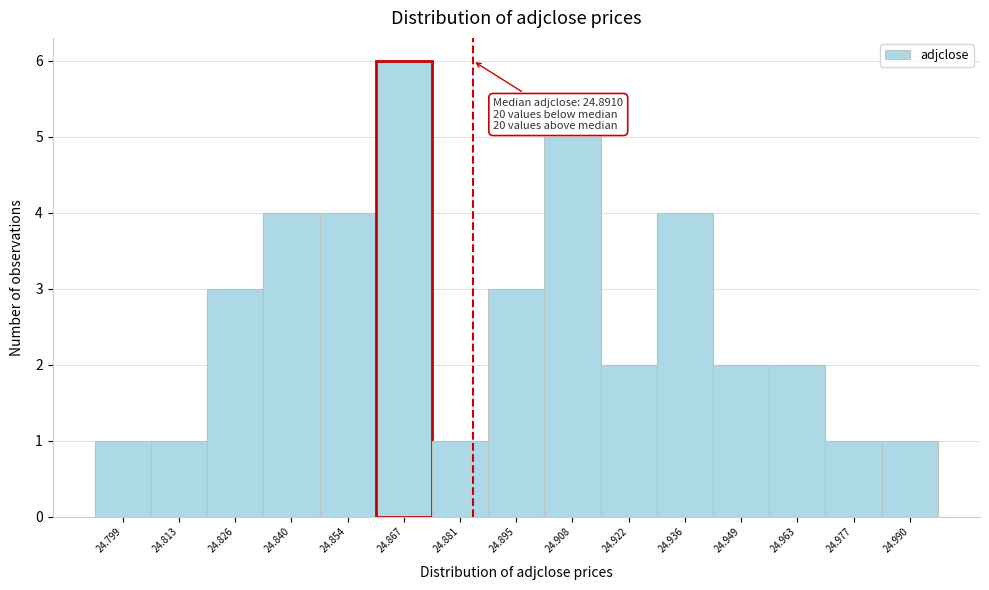

Reading left to right, transcribe all the data shown in this chart.

1	1	3	4	4	6	1	3	5	2	4	2	2	1	1